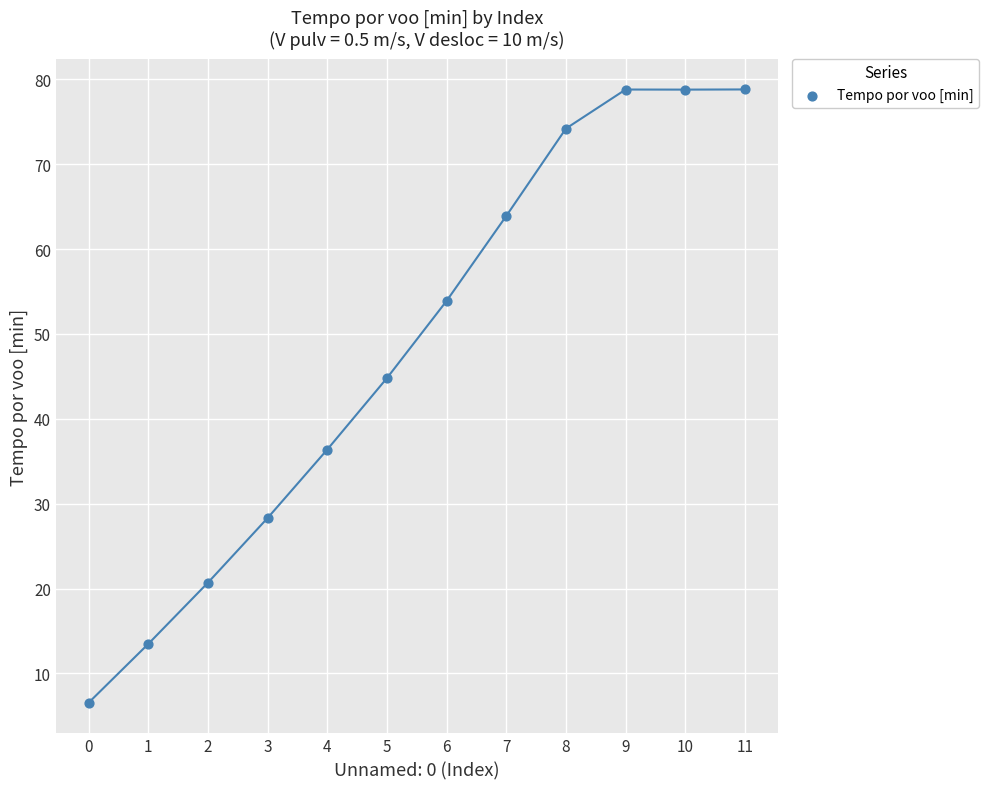

What Y value in the scatter plot is closest to 42?

44.8